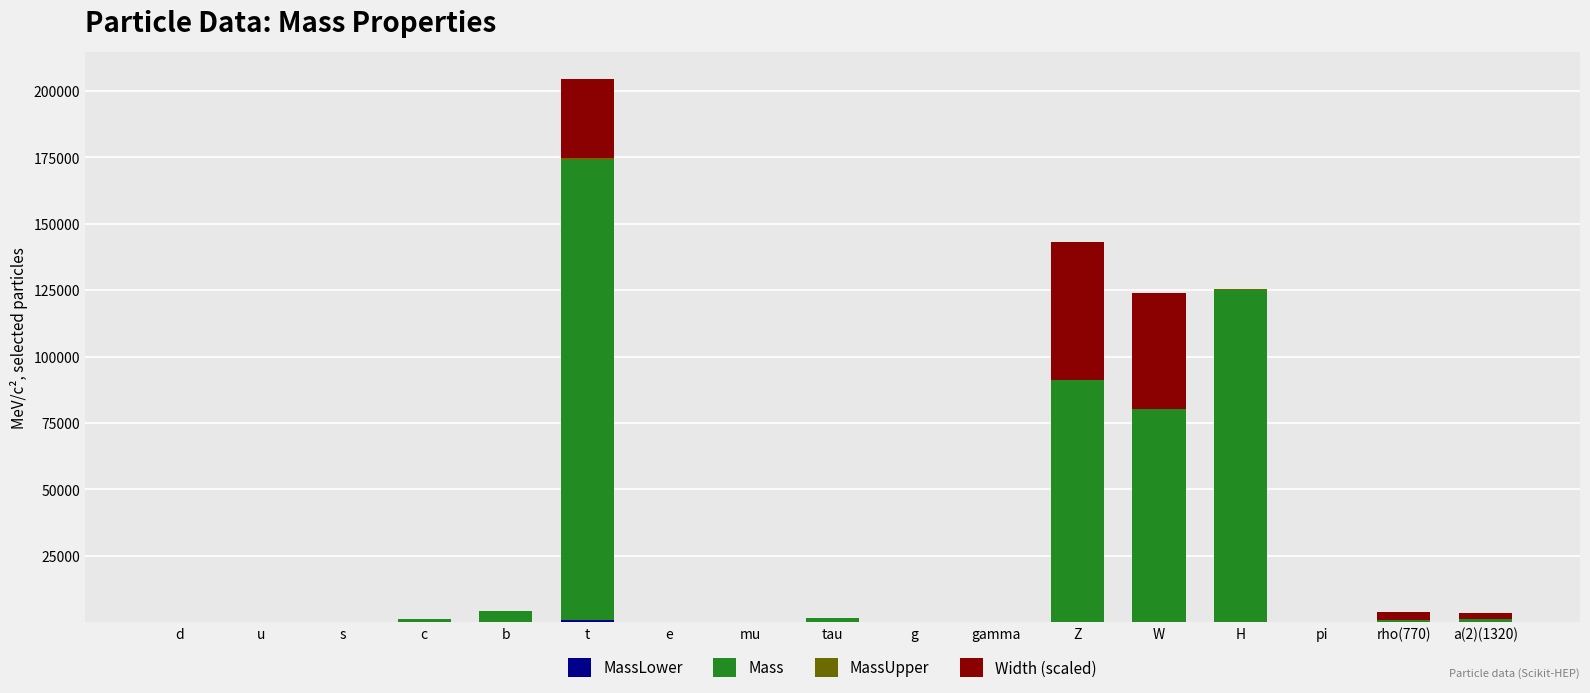

At which category is the sum across all series the highest?

t